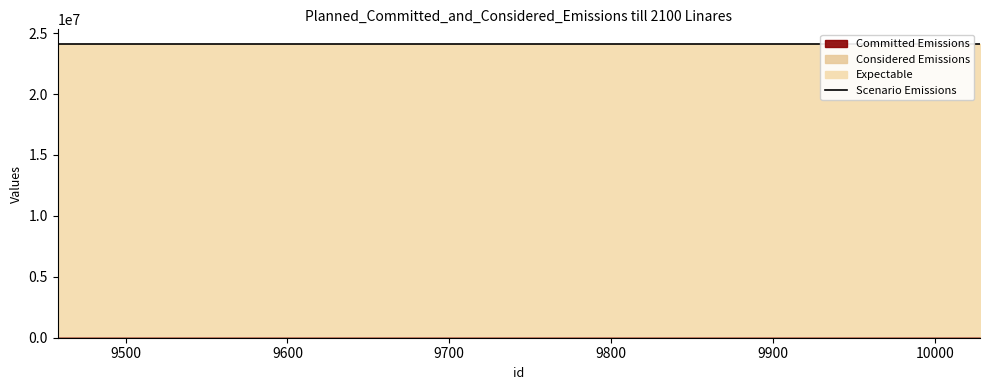

Rank the series by their maximum value, from lowest to highest.

Committed Emissions, Considered Emissions, Expectable